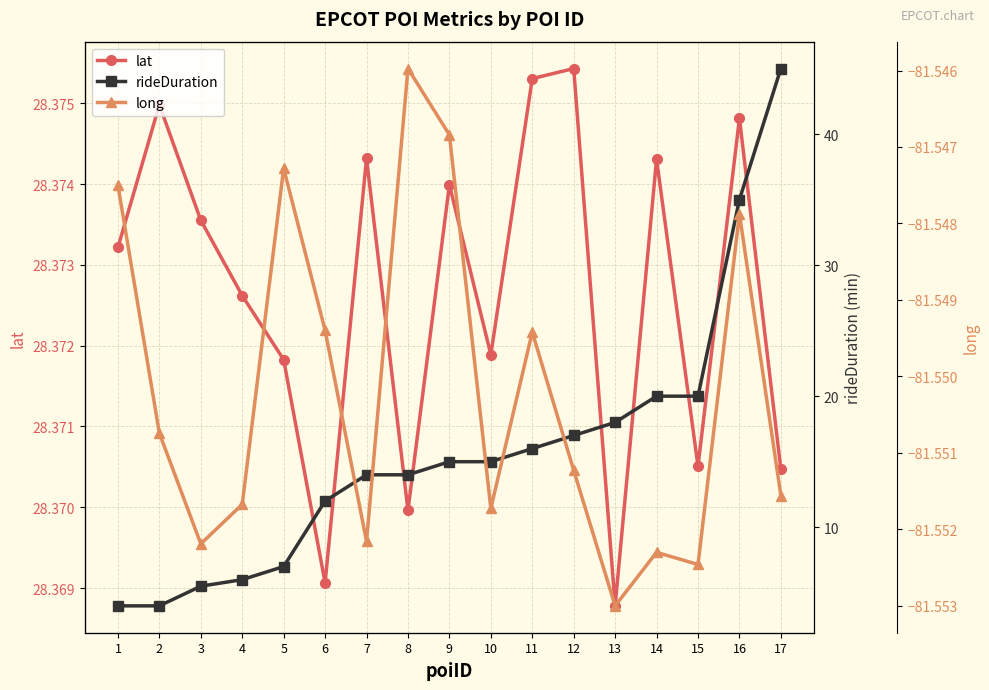

Rank the series at 1 from highest to lowest value.

lat, rideDuration, long